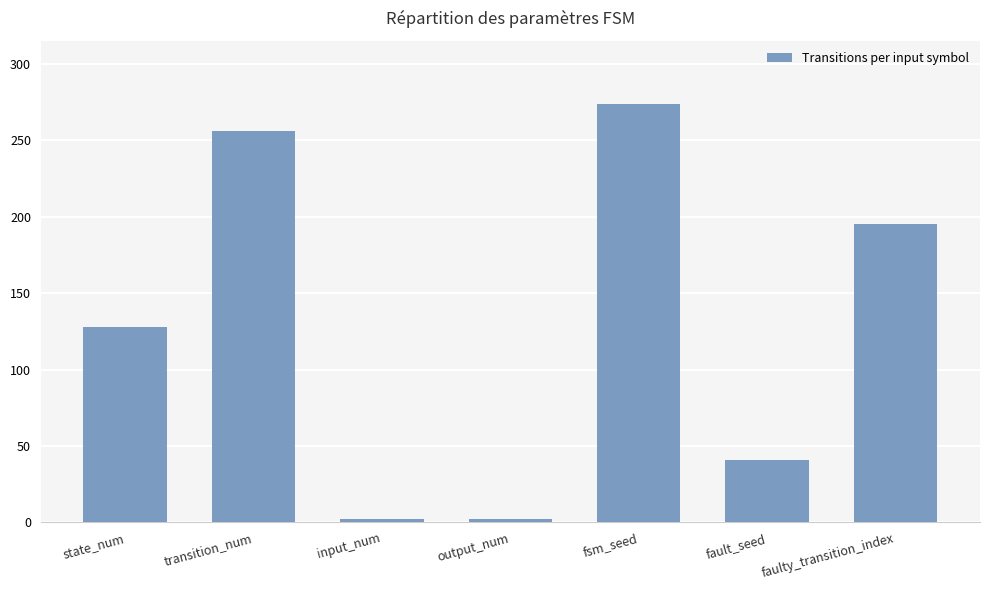

The chart shows a value of 195 at faulty_transition_index. True or false?

True